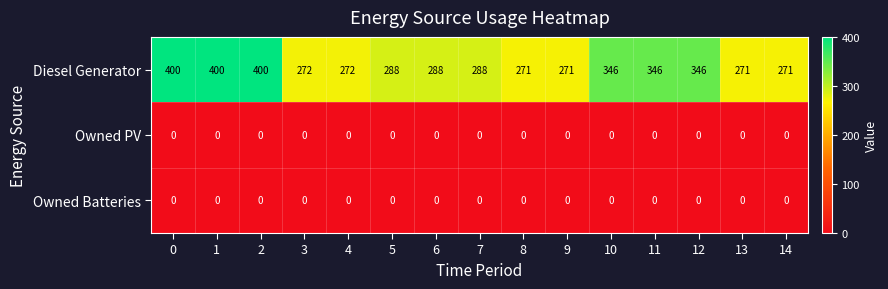

What is the spread (max minus min) of values at 6?

288